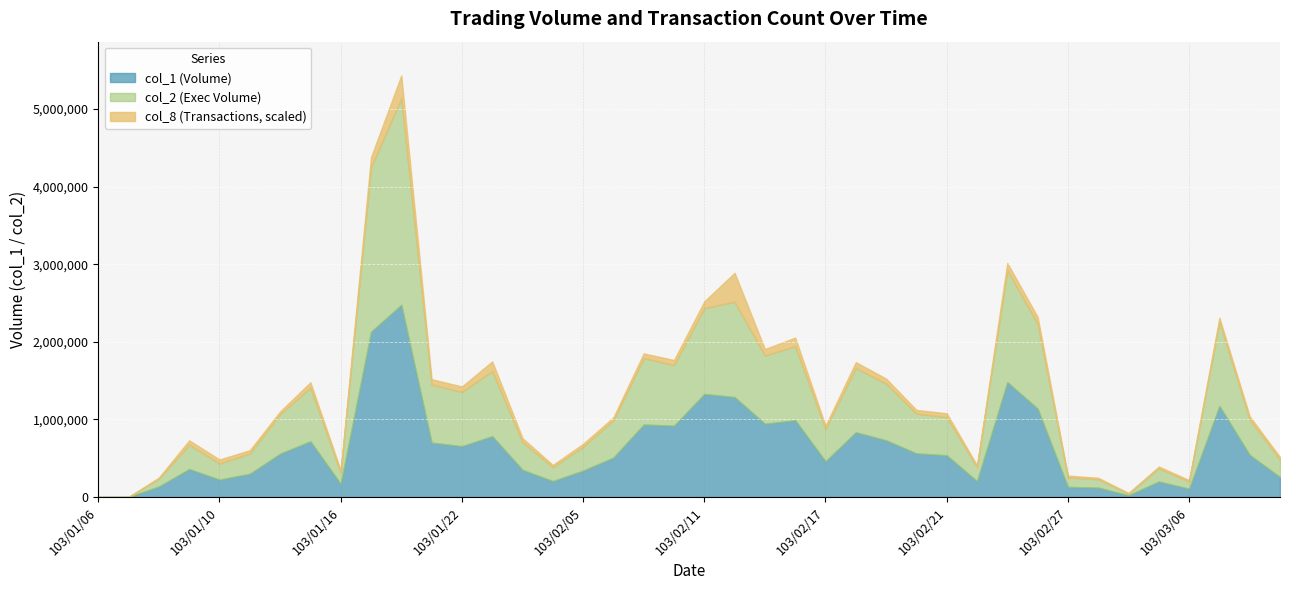

Reading right to left, what are all the values shown in this chart?

col_1: 257000	542000	1174000	107000	200000	23000	121000	130000	1140000	1480000	204000	538000	562000	731000	835000	460000	990000	944000	1288000	1328000	919000	934000	508000	340000	205000	350000	784000	655000	701000	2477000	2129000	170000	718000	558000	299000	224000	360000	135000	0	0
col_2: 225380	456800	1086660	92190	169800	19750	108270	122400	1094750	1444050	182310	490390	514130	730780	829480	417540	953550	880310	1229920	1105970	781920	856760	482110	308500	180420	357910	839960	700030	748850	2662960	2121060	146600	691440	511740	262520	208450	314900	101500	0	0
col_8: 7	9	11	4	5	2	4	5	19	20	5	11	10	14	16	9	24	18	81	19	14	13	8	8	6	11	27	15	15	64	28	6	15	7	9	11	12	3	0	0